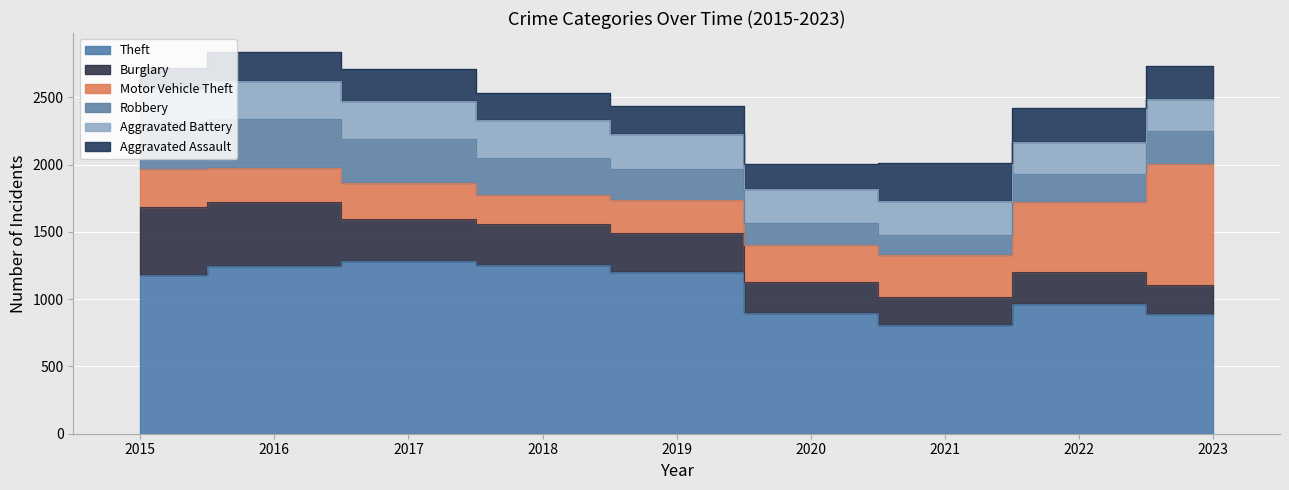

Rank the categories by Theft value from lowest to highest.

2021, 2023, 2020, 2022, 2015, 2019, 2016, 2018, 2017